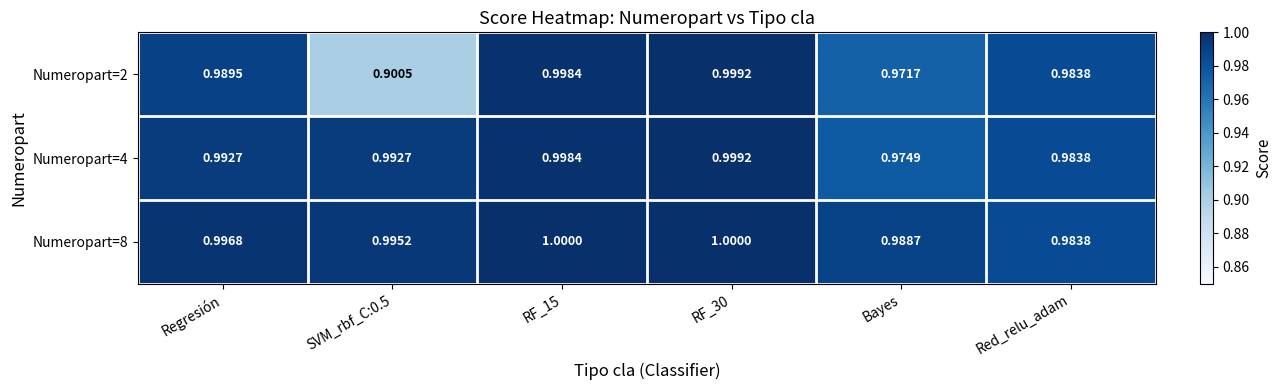

Is the value of Numeropart=4 at RF_15 greater than the value of Numeropart=8 at Regresión?

Yes